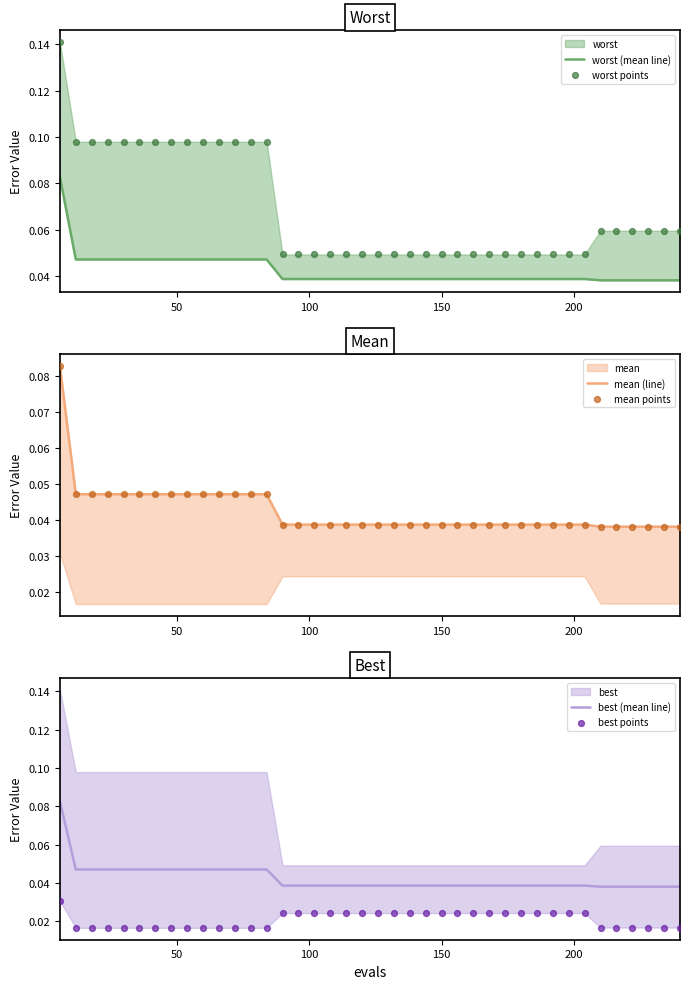

Is the value of best (mean line) at 13 greater than the value of worst points at 12?

No